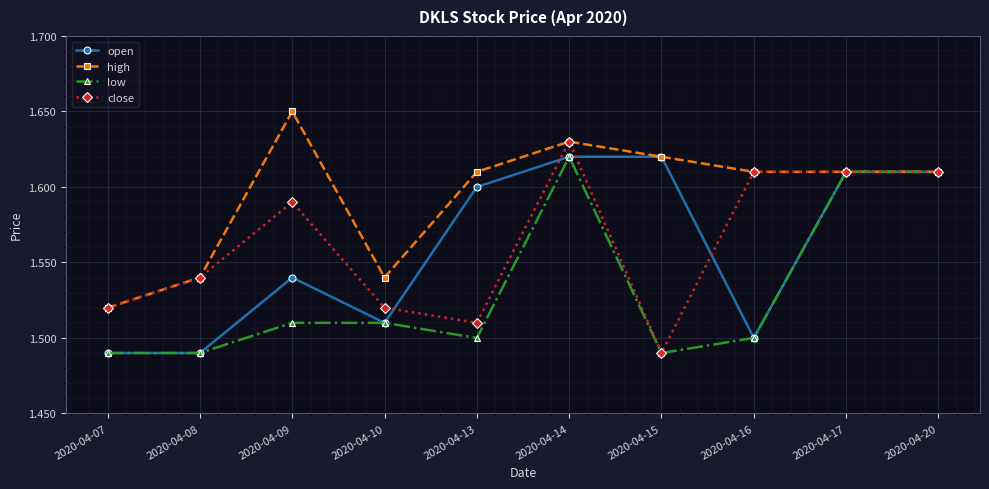

True or false: low has more than 0 points higher than both neighbors.

True